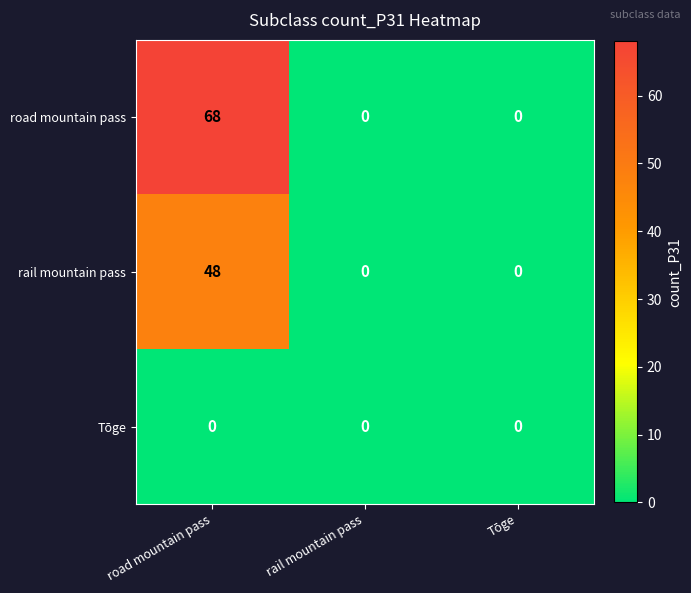

At how many categories does at least one series exceed 38?

1